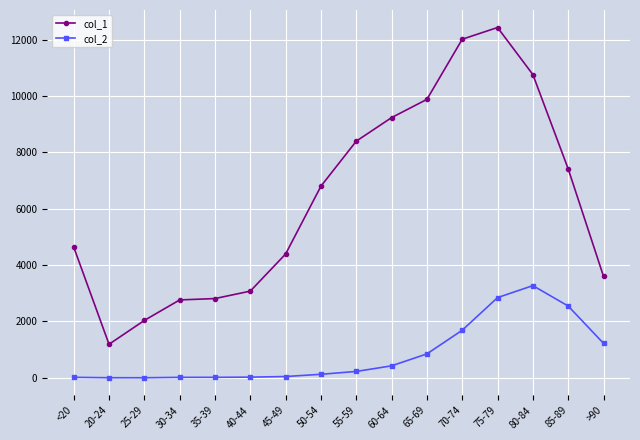

Which series has the largest total across all categories?

col_1